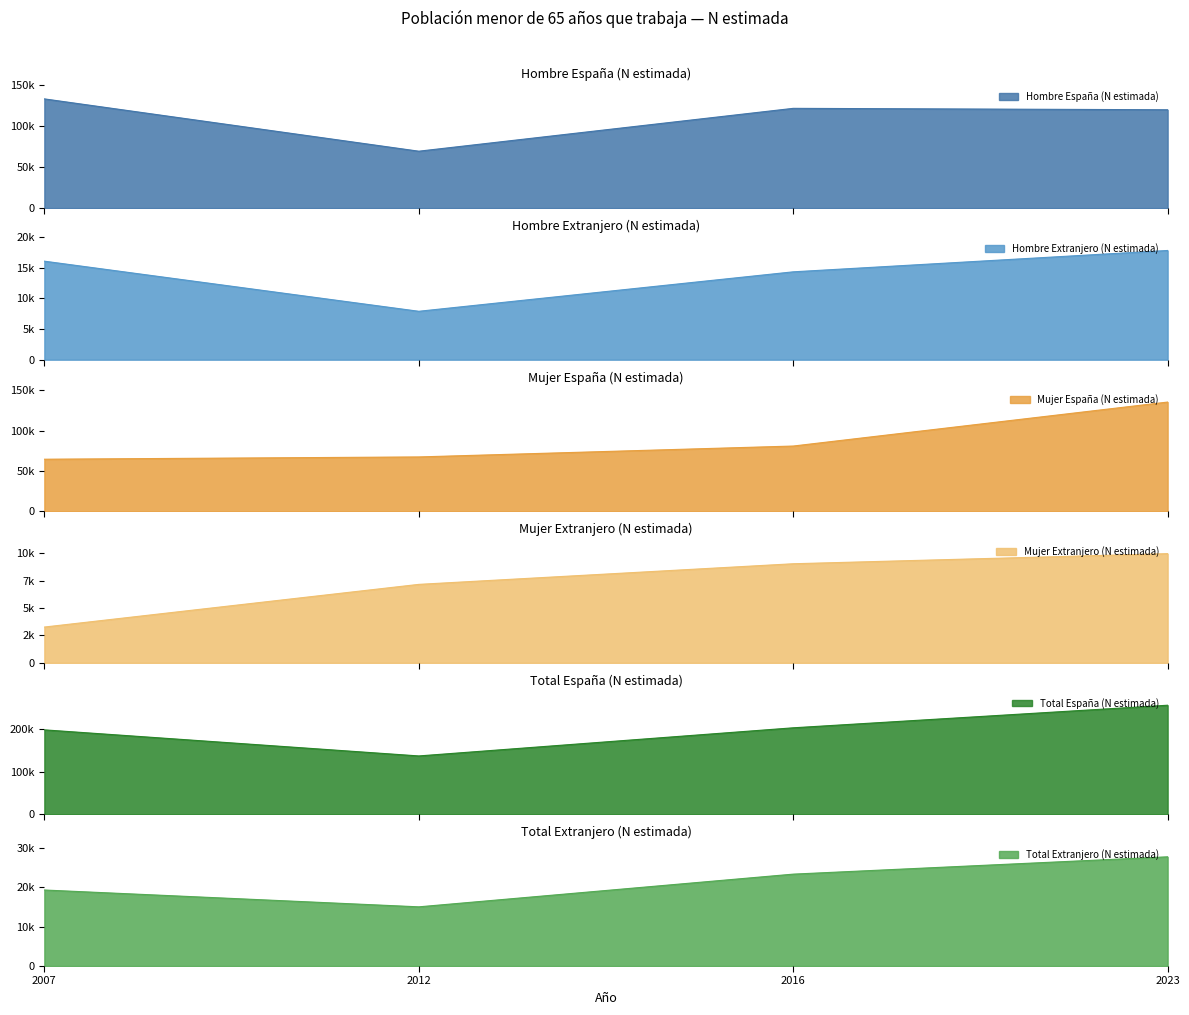

What is the approximate value of Hombre España (N estimada) at 2012?

69383